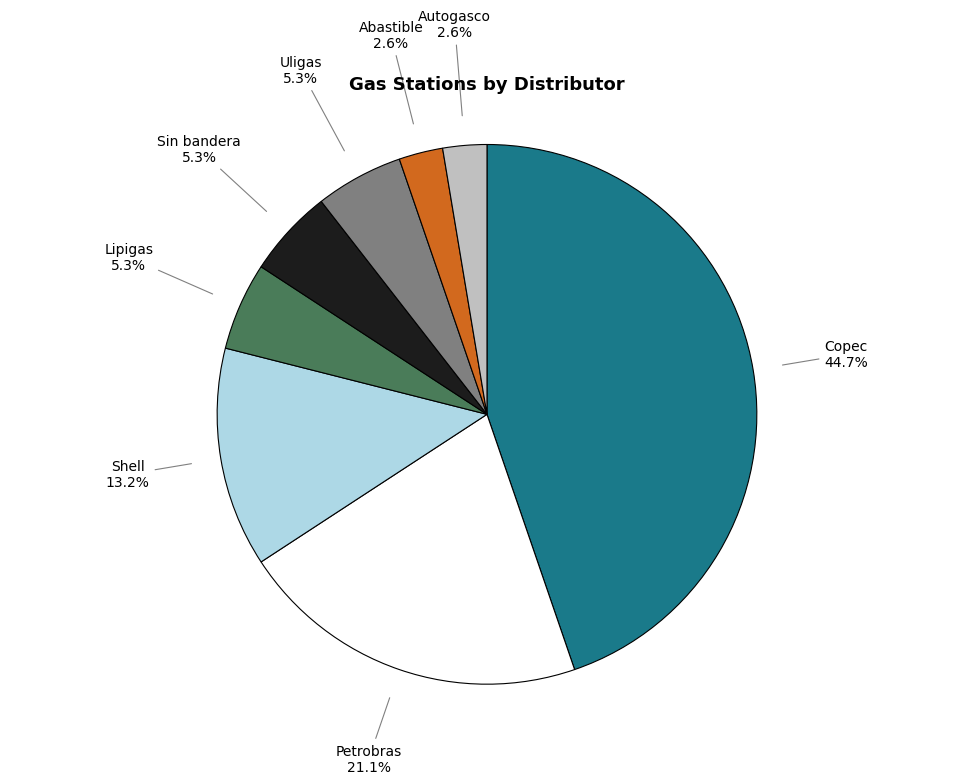

To the nearest percent, what is the combined percentage of Shell and Autogasco?

16%